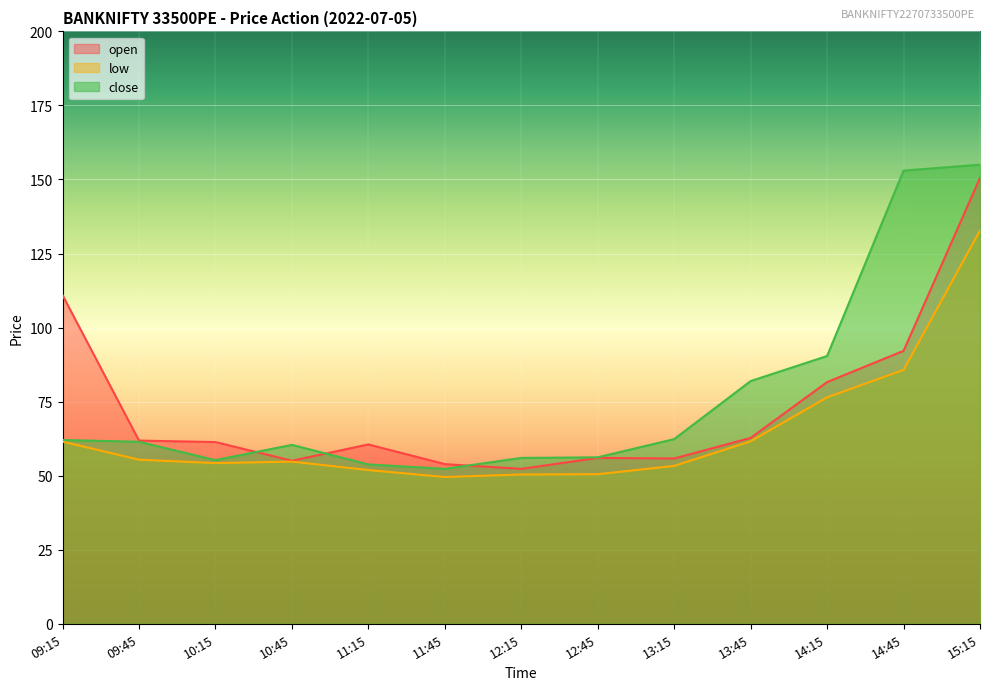

What is the sum of the close values at 12:45 and 13:45?

138.2